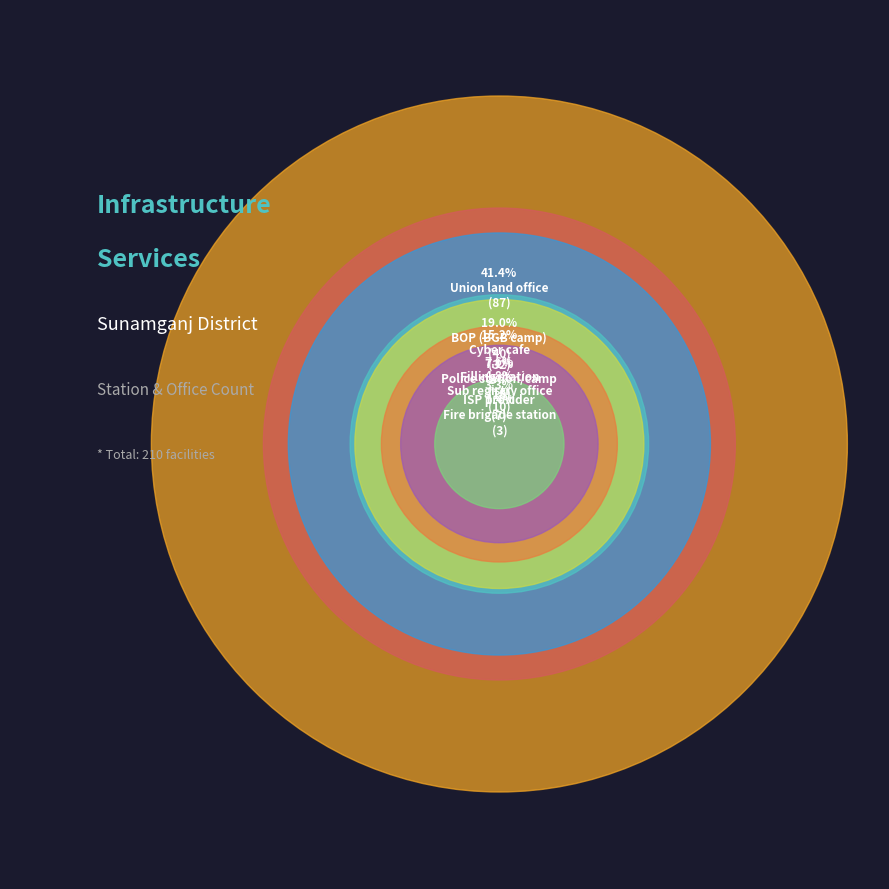

How many slices are in this pie chart?

8